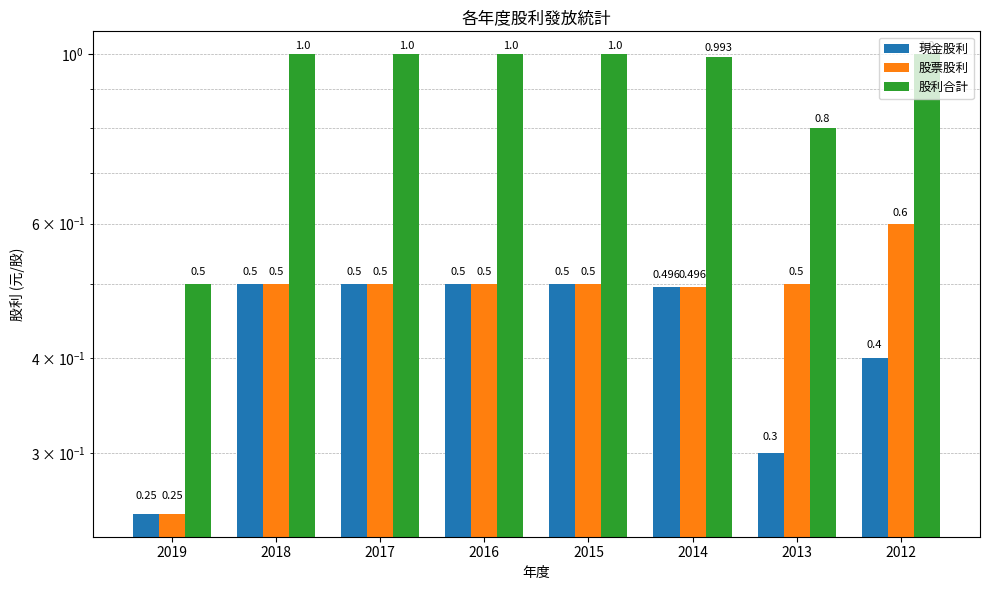

Which category has the highest value in the 股票股利 series?

2012